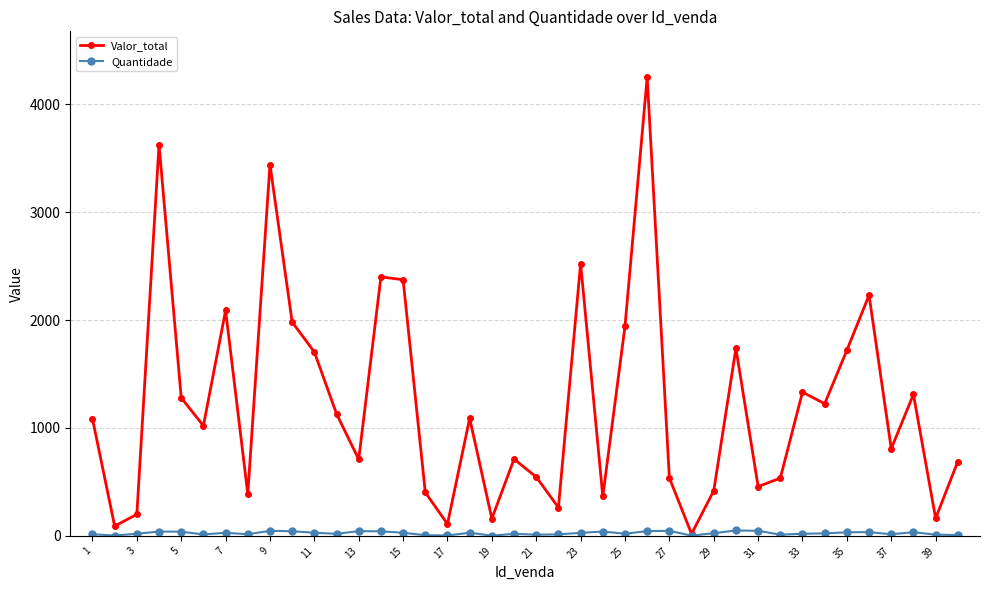

Which series has the largest range (max minus min)?

Valor_total